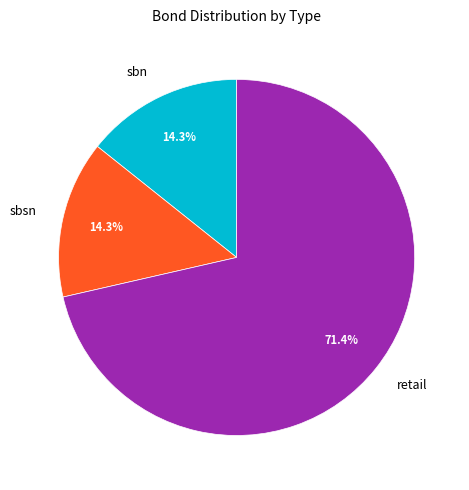

What is the ratio of the value at retail to the value at sbn?

5.0